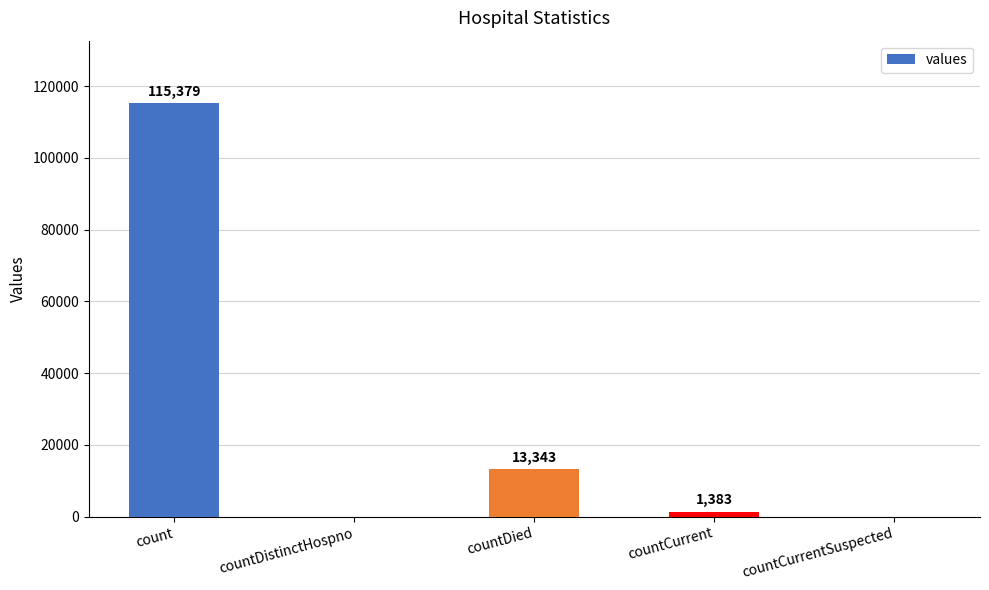

At which label is the value closest to 57689?

countDied